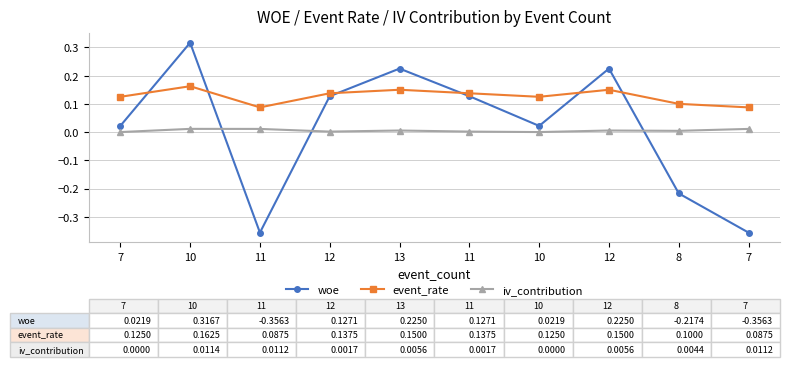

The event_rate series shows 0.1 at 12. True or false?

True